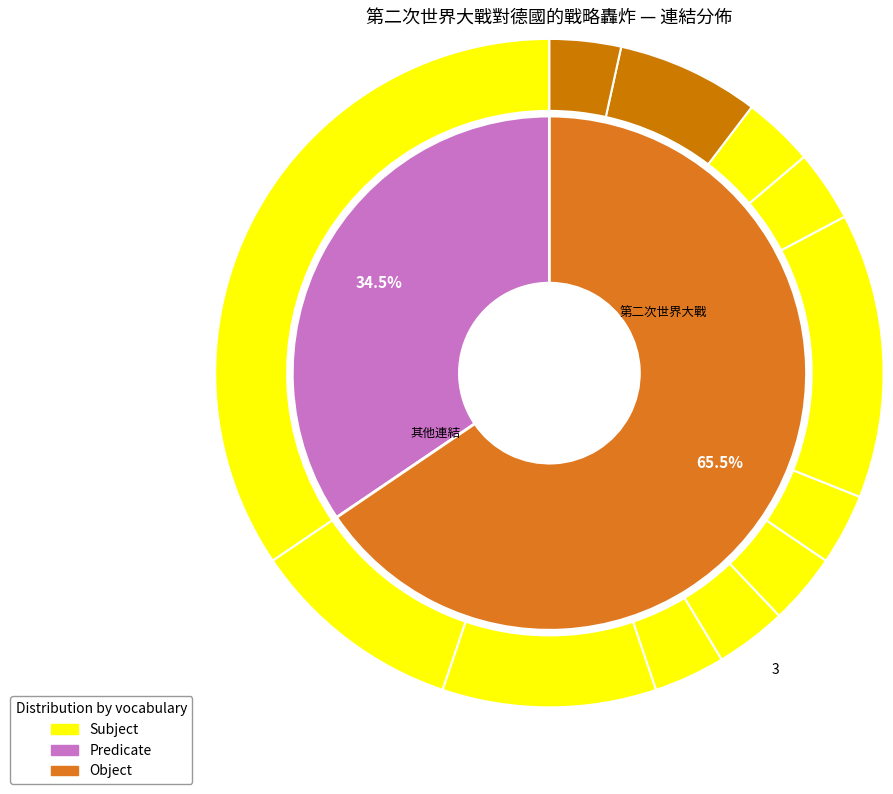

What is the ratio of the value at 查爾斯·波特爾，第一代亨格福德的波特爾子爵 to the value at 加拿大?

1.0